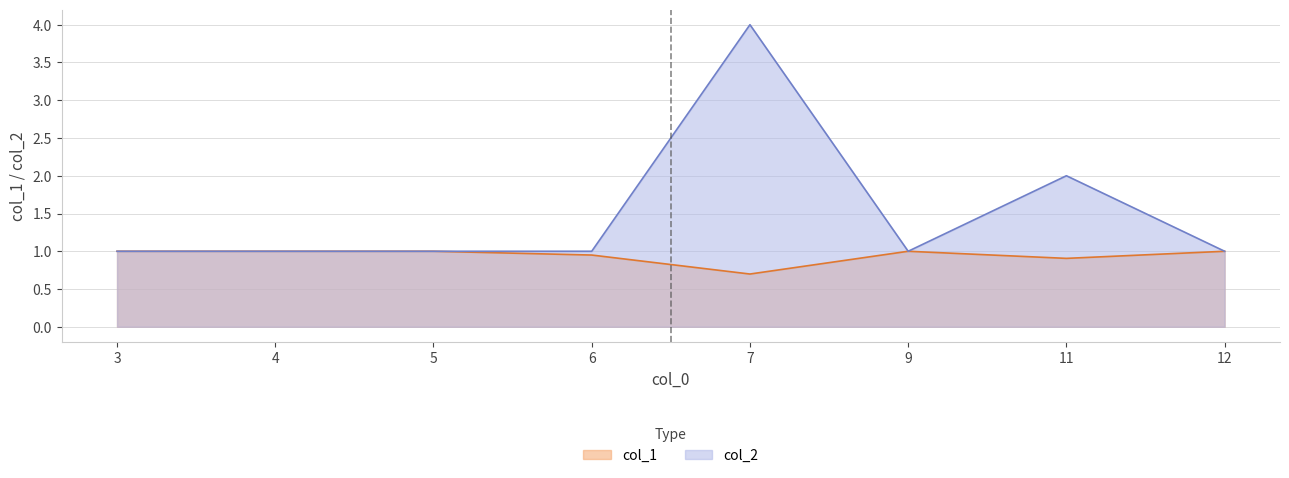

Does the chart have visible grid lines?

Yes